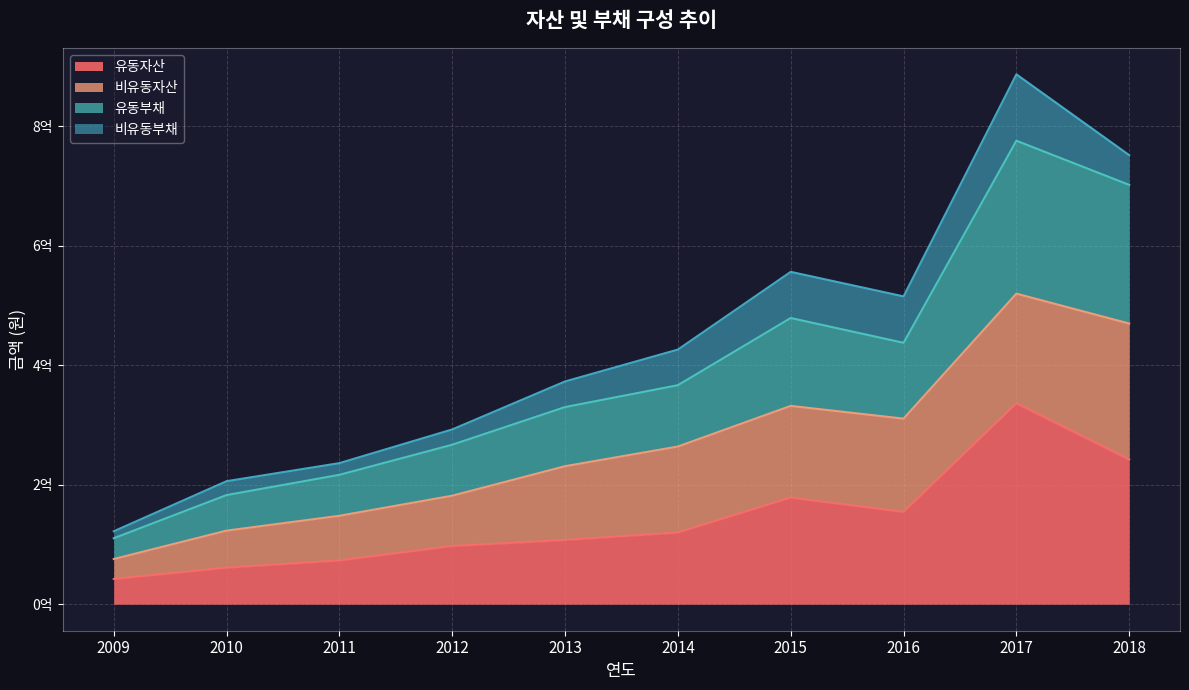

True or false: 유동자산 and 유동부채 cross at least once.

False